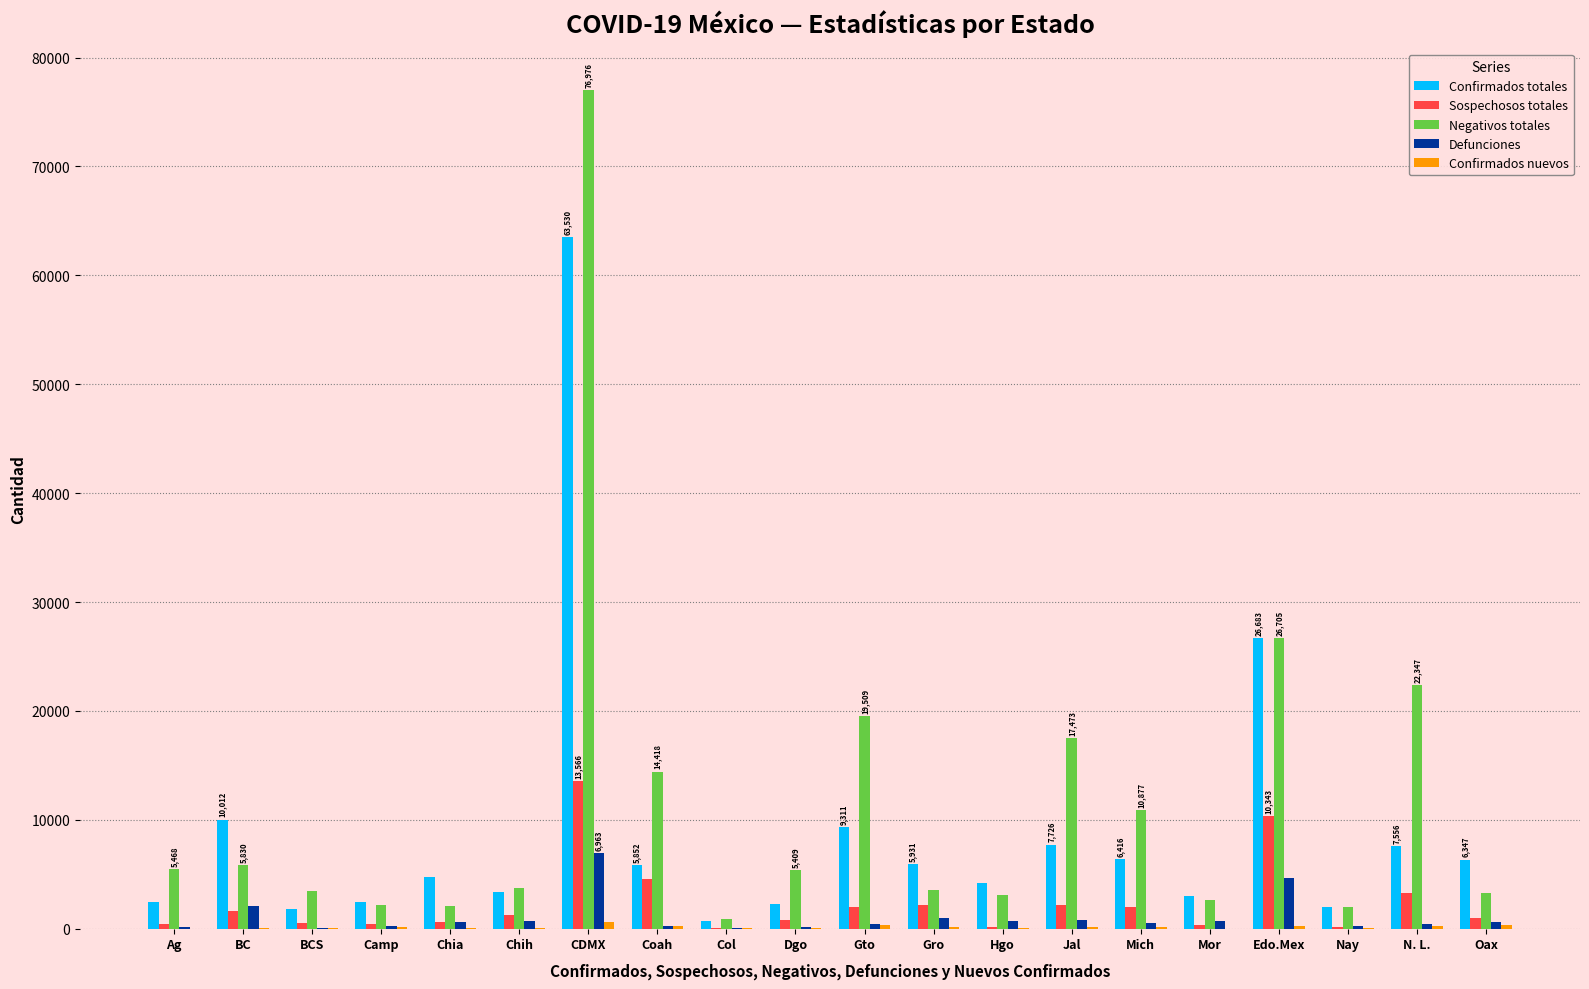

What is the sum of the Defunciones values at Coah and Jal?

1116